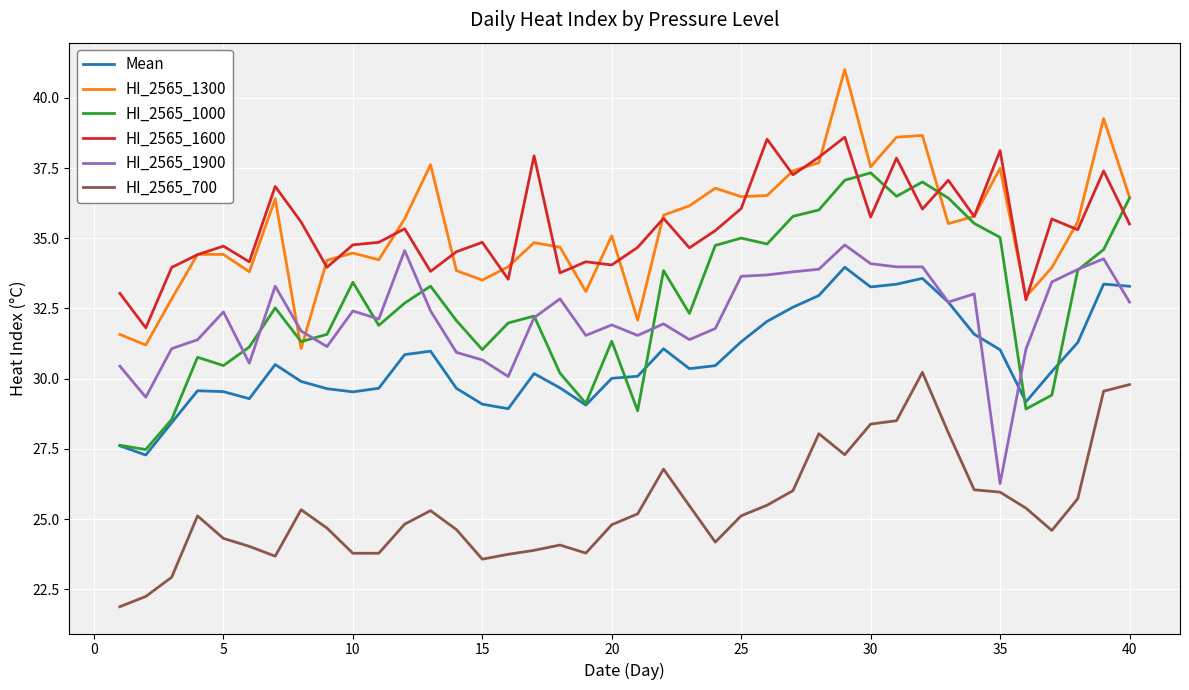

True or false: HI_2565_1600 and HI_2565_700 intersect in this chart.

False